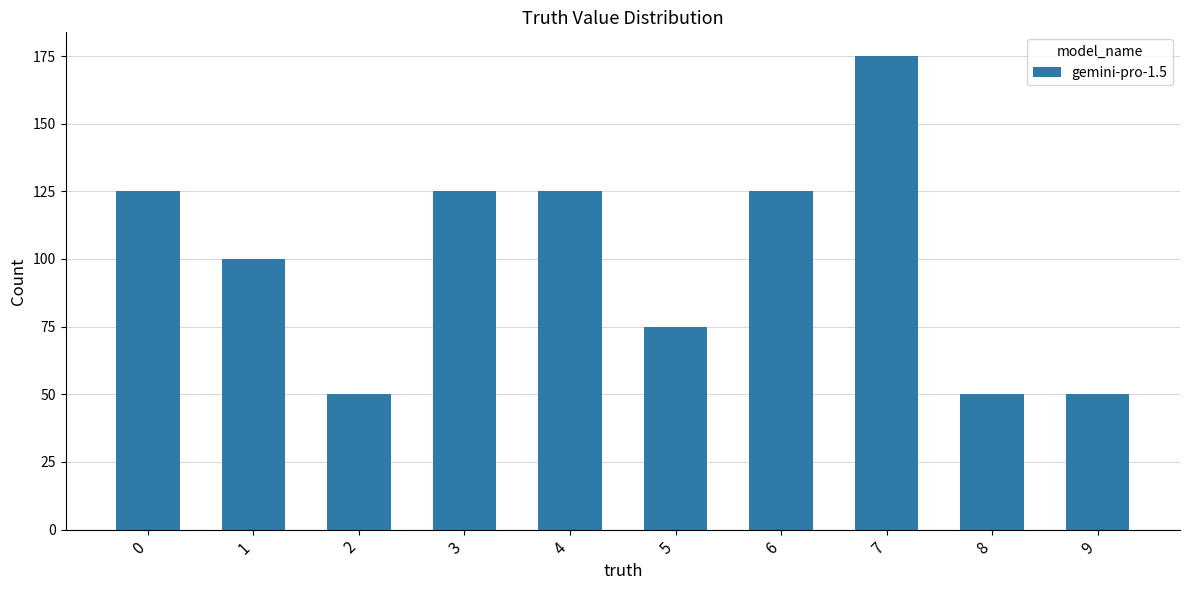

What is the value of the 4th bar from the left?

125